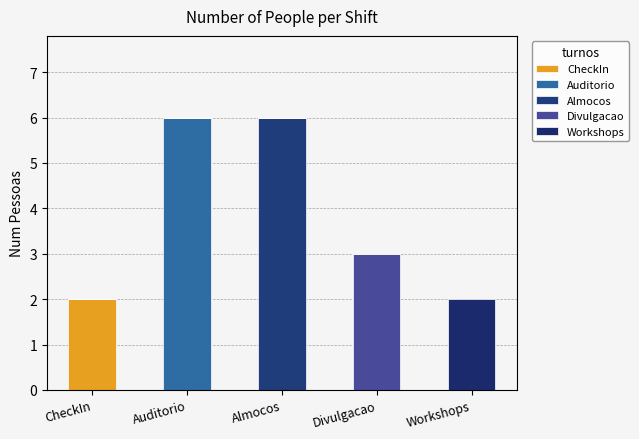

The value of CheckIn at Almocos is 0. True or false?

True